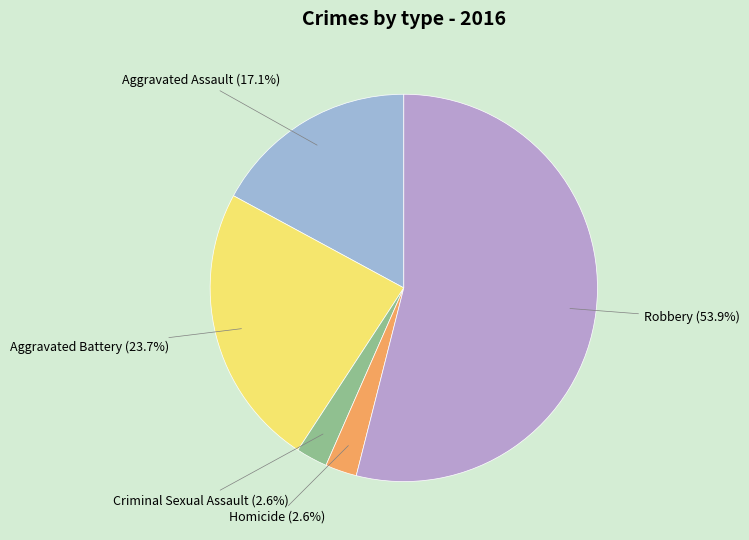

Which category has the biggest portion of the pie?

Robbery